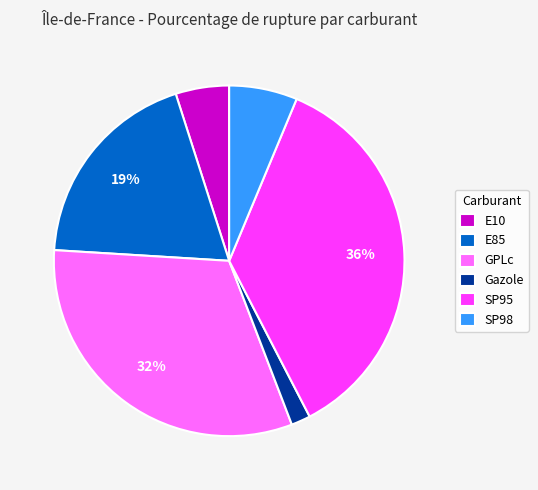

How many segments does this pie chart have?

6